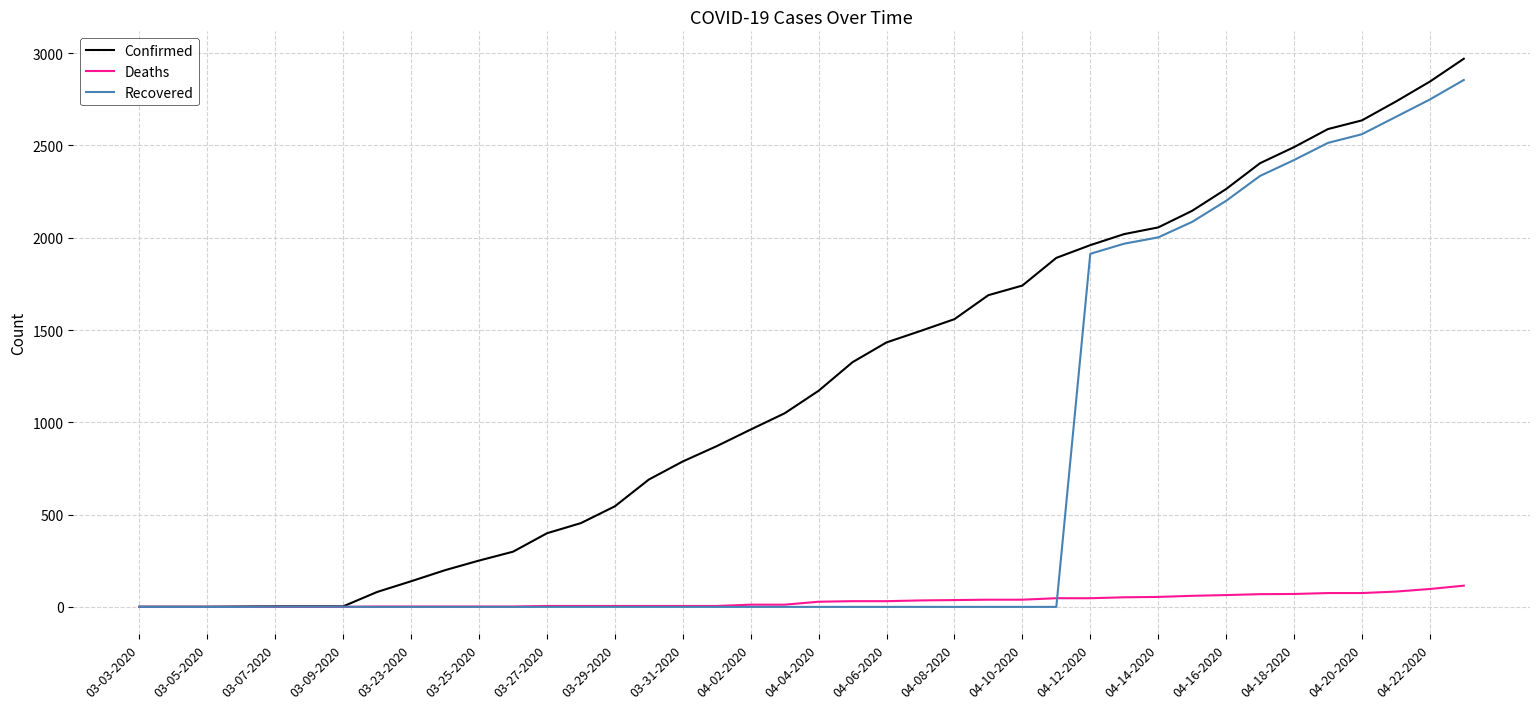

Which series has the largest total across all categories?

Confirmed